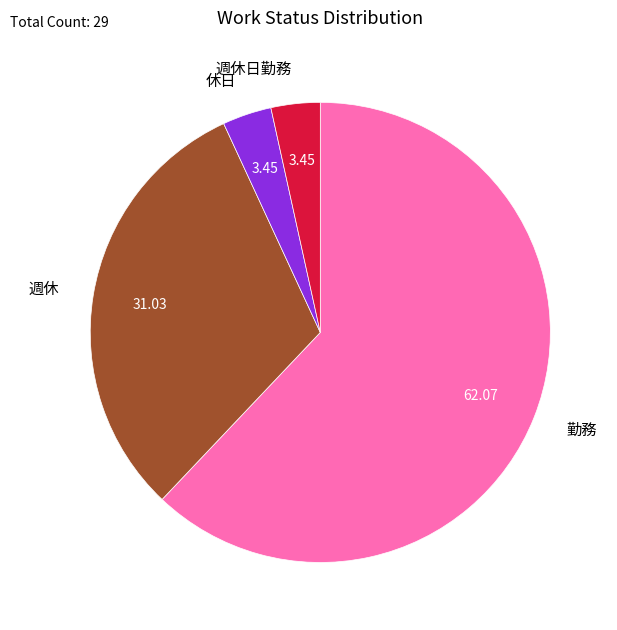

Is there any slice that represents more than half of the pie?

Yes